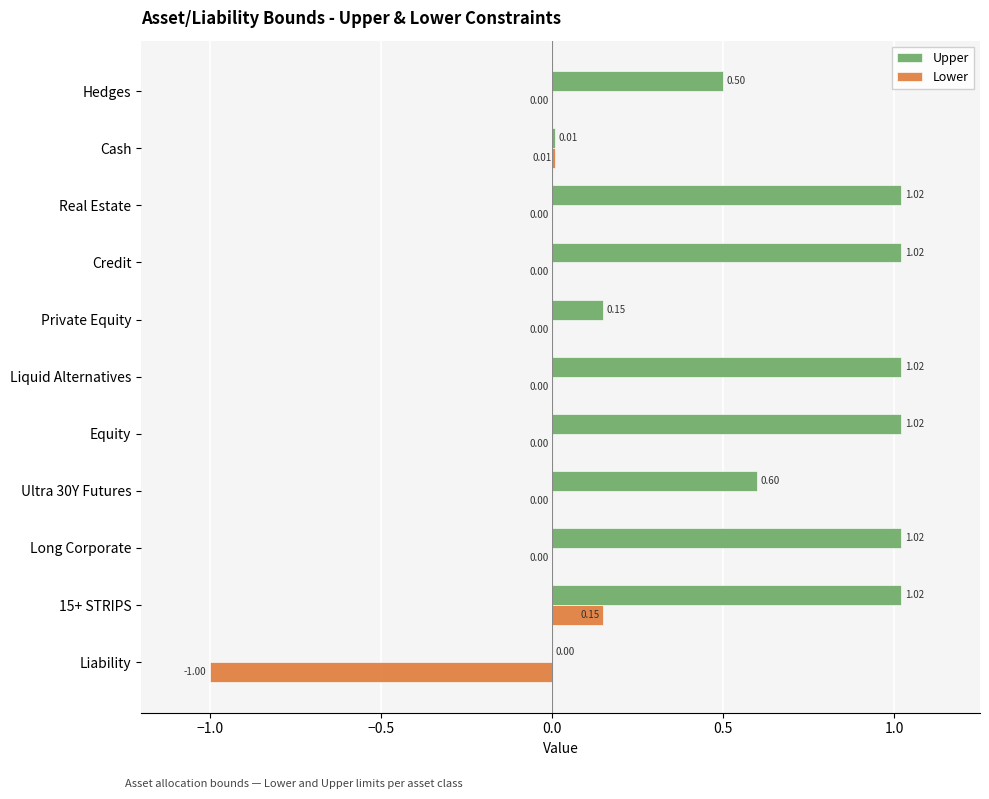

At which category is the sum across all series the highest?

15+ STRIPS